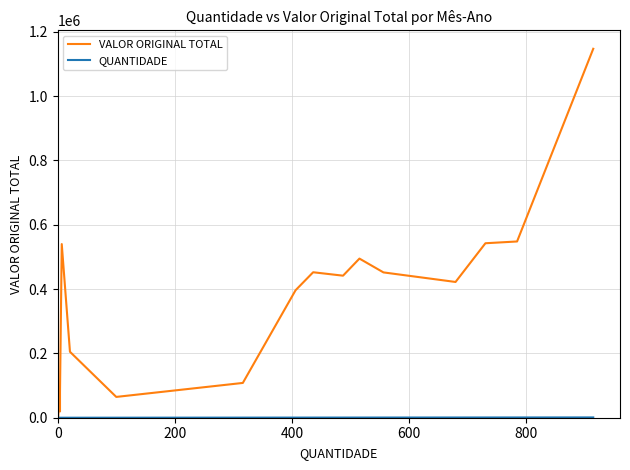

True or false: QUANTIDADE and VALOR ORIGINAL TOTAL cross at least once.

False